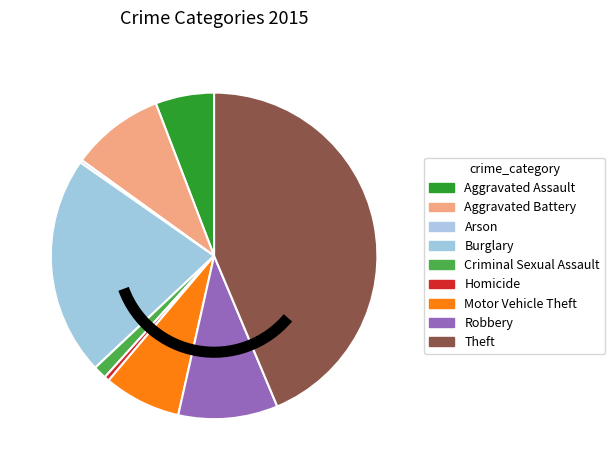

Which slice is the smallest?

Arson